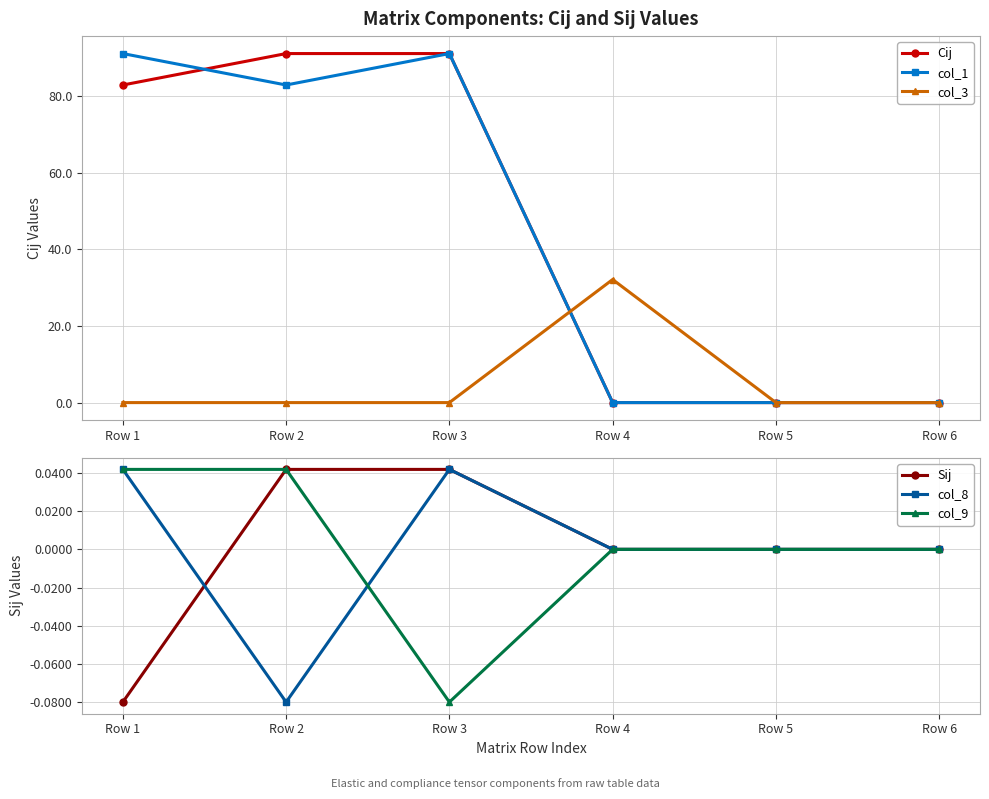

What is the value of the Sij point at the 1st from the left?

-0.1